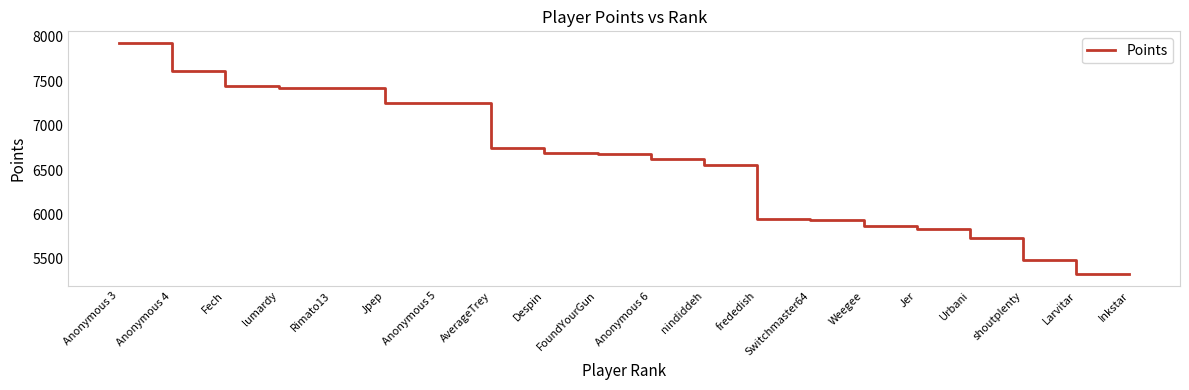

Which category has the highest value across all series?

Anonymous 3